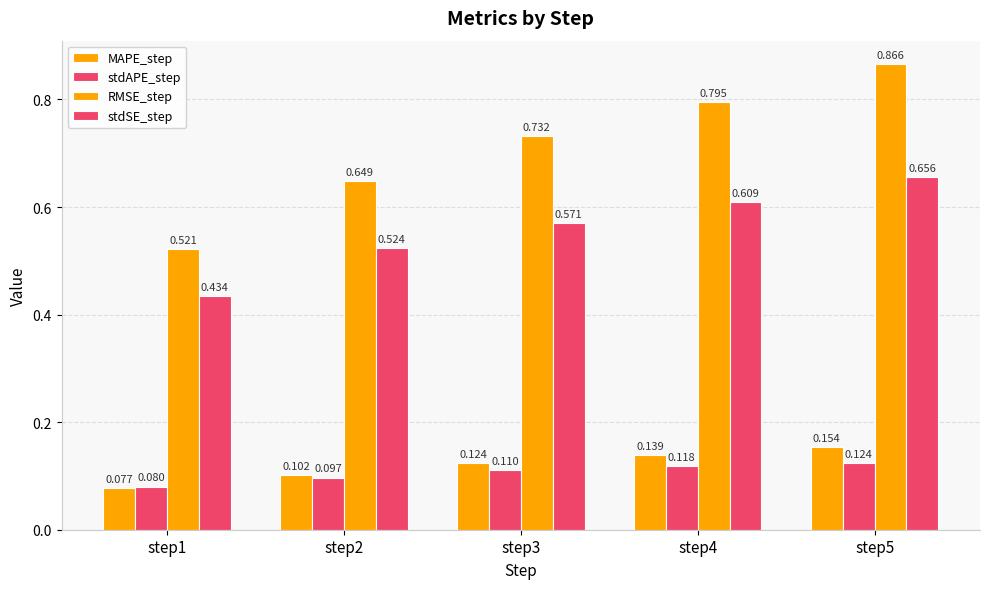

What is the difference between the second highest and minimum values in the stdSE_step series?

0.2